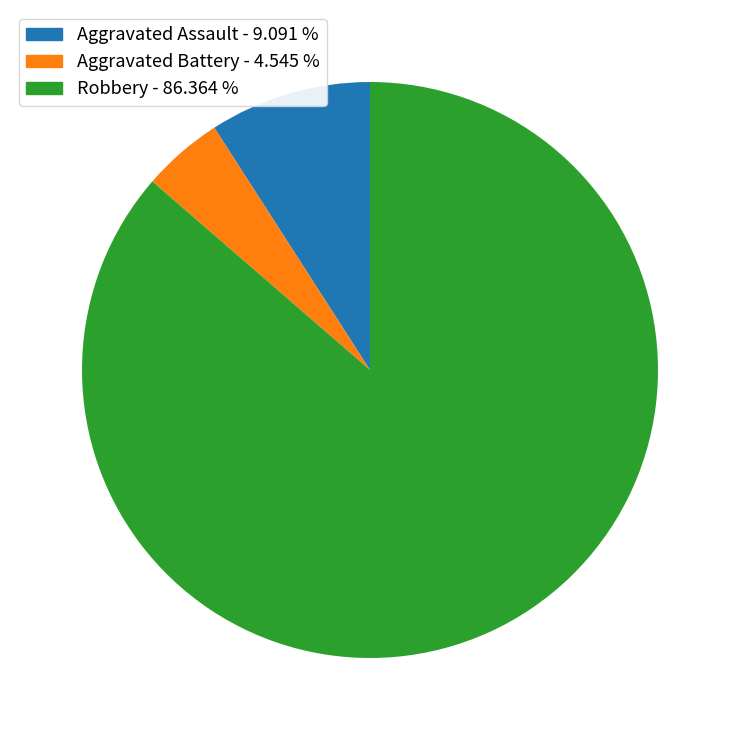

Does Aggravated Assault represent more than half of the total?

No